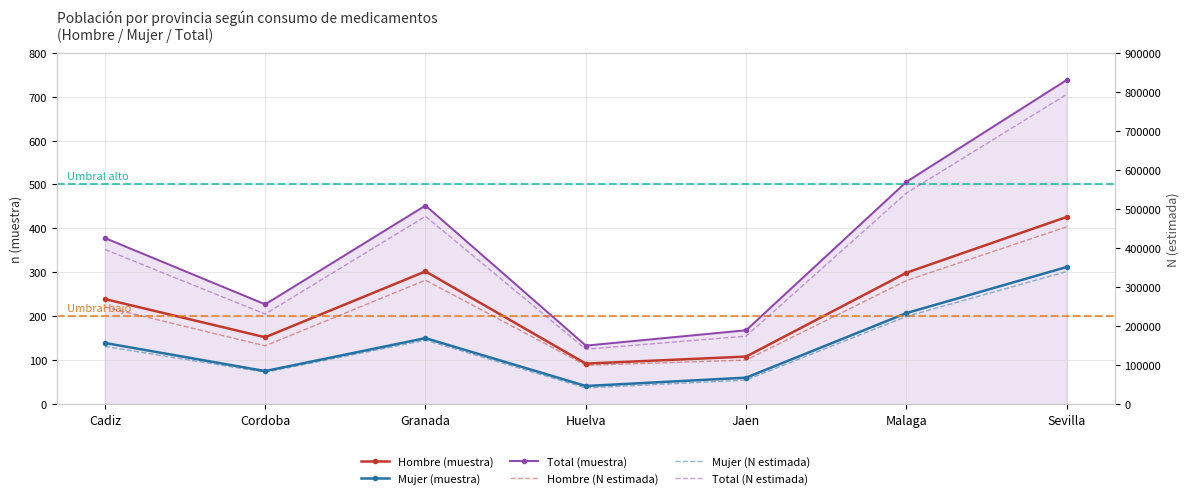

True or false: Mujer (muestra) and Total (N estimada) intersect in this chart.

False